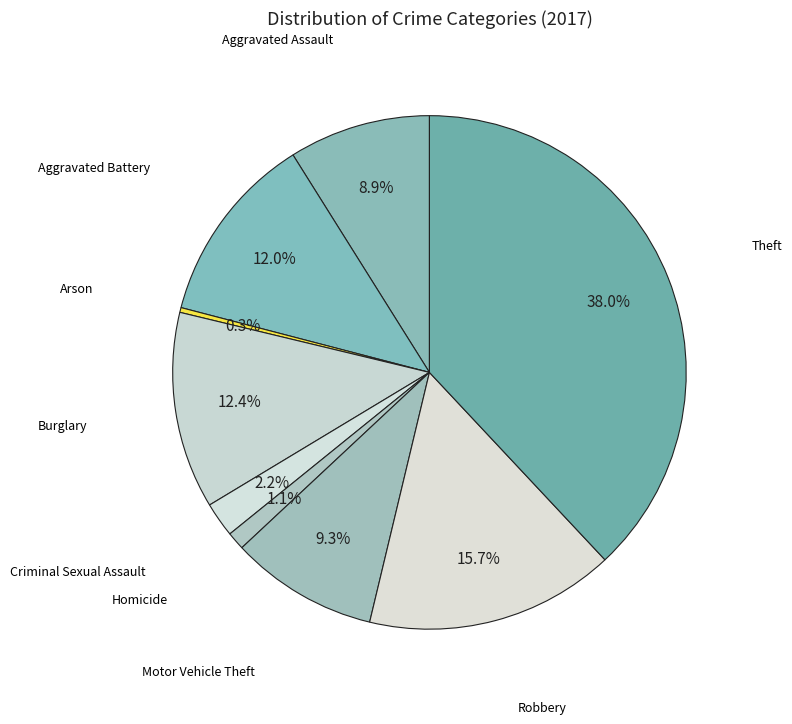

How many segments does this pie chart have?

9